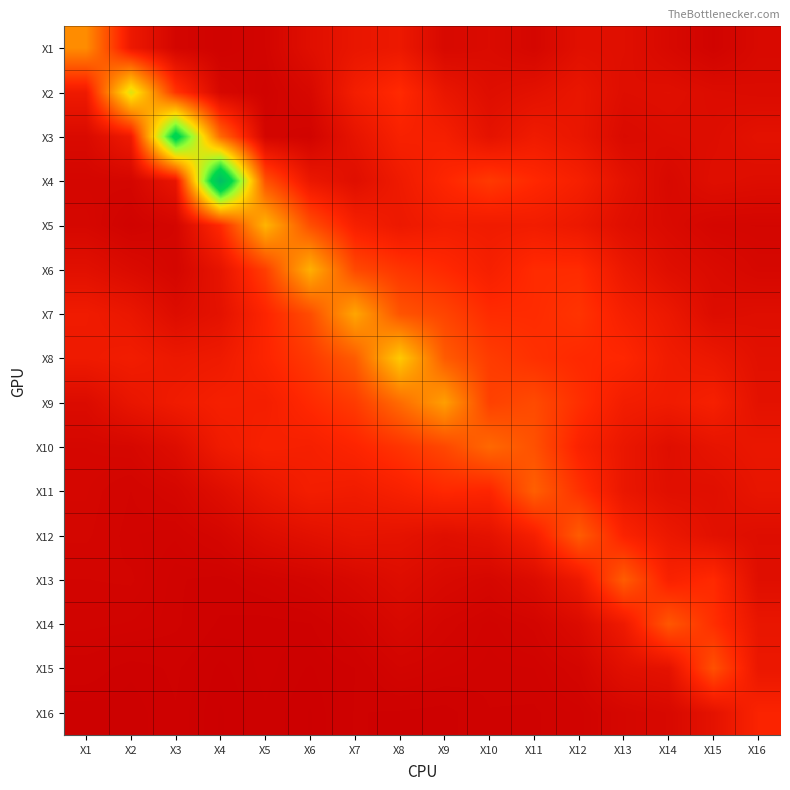

Reading left to right, list all the values displayed in this chart.

X1: X1=2.5	X2=0.7	X3=0.2	X4=0.1	X5=0.2	X6=0.4	X7=0.6	X8=0.7	X9=0.3	X10=0.3	X11=0.2	X12=0.5	X13=0.4	X14=0.3	X15=0.1	X16=0.3
X2: X1=0.8	X2=4.0	X3=1.3	X4=0.2	X5=0.1	X6=0.3	X7=0.9	X8=1.2	X9=0.6	X10=0.4	X11=0.5	X12=0.6	X13=0.4	X14=0.4	X15=0.4	X16=0.3
X3: X1=0.3	X2=0.8	X3=6.2	X4=2.0	X5=0.2	X6=0.1	X7=0.6	X8=0.9	X9=0.9	X10=0.6	X11=0.8	X12=0.6	X13=0.3	X14=0.4	X15=0.4	X16=0.5
X4: X1=0.2	X2=0.2	X3=0.6	X4=7.3	X5=1.7	X6=0.7	X7=0.4	X8=0.8	X9=1.1	X10=1.4	X11=1.1	X12=0.9	X13=0.5	X14=0.3	X15=0.4	X16=0.4
X5: X1=0.2	X2=0.1	X3=0.2	X4=1.1	X5=3.1	X6=1.7	X7=0.9	X8=0.7	X9=0.8	X10=0.8	X11=0.8	X12=0.7	X13=0.4	X14=0.3	X15=0.2	X16=0.2
X6: X1=0.5	X2=0.3	X3=0.2	X4=0.6	X5=1.4	X6=3.1	X7=1.6	X8=1.3	X9=1.1	X10=0.9	X11=1.2	X12=1.2	X13=0.7	X14=0.4	X15=0.3	X16=0.2
X7: X1=0.8	X2=0.7	X3=0.4	X4=0.5	X5=1.1	X6=1.6	X7=2.9	X8=1.7	X9=1.5	X10=1.2	X11=1.2	X12=1.3	X13=0.9	X14=0.7	X15=0.4	X16=0.4
X8: X1=0.8	X2=0.8	X3=0.7	X4=0.8	X5=1.1	X6=1.4	X7=1.9	X8=3.4	X9=1.8	X10=1.4	X11=1.2	X12=1.1	X13=1.1	X14=0.8	X15=0.7	X16=0.5
X9: X1=0.4	X2=0.6	X3=0.8	X4=0.9	X5=0.9	X6=1.1	X7=1.4	X8=2.1	X9=2.8	X10=1.5	X11=1.6	X12=1.2	X13=0.8	X14=0.8	X15=0.9	X16=0.5
X10: X1=0.2	X2=0.2	X3=0.4	X4=0.8	X5=0.9	X6=0.9	X7=1.1	X8=1.3	X9=1.6	X10=2.0	X11=1.7	X12=1.0	X13=0.7	X14=0.4	X15=0.6	X16=0.7
X11: X1=0.2	X2=0.2	X3=0.2	X4=0.4	X5=0.7	X6=0.9	X7=0.8	X8=0.9	X9=1.1	X10=1.1	X11=1.9	X12=1.3	X13=0.7	X14=0.5	X15=0.4	X16=0.6
X12: X1=0.2	X2=0.1	X3=0.1	X4=0.2	X5=0.4	X6=0.5	X7=0.6	X8=0.6	X9=0.4	X10=0.5	X11=0.9	X12=1.9	X13=1.0	X14=0.7	X15=0.5	X16=0.4
X13: X1=0.2	X2=0.2	X3=0.1	X4=0.1	X5=0.1	X6=0.2	X7=0.3	X8=0.4	X9=0.3	X10=0.2	X11=0.4	X12=0.7	X13=1.9	X14=1.0	X15=1.1	X16=0.4
X14: X1=0.1	X2=0.1	X3=0.1	X4=0.1	X5=0.1	X6=0.1	X7=0.1	X8=0.3	X9=0.2	X10=0.1	X11=0.2	X12=0.3	X13=0.8	X14=1.8	X15=1.2	X16=0.6
X15: X1=0.1	X2=0.1	X3=0.1	X4=0.0	X5=0.1	X6=0.0	X7=0.1	X8=0.2	X9=0.1	X10=0.1	X11=0.1	X12=0.2	X13=0.5	X14=0.5	X15=1.7	X16=0.7
X16: X1=0.0	X2=0.0	X3=0.1	X4=0.0	X5=0.1	X6=0.0	X7=0.1	X8=0.1	X9=0.1	X10=0.1	X11=0.1	X12=0.1	X13=0.2	X14=0.3	X15=0.5	X16=1.0